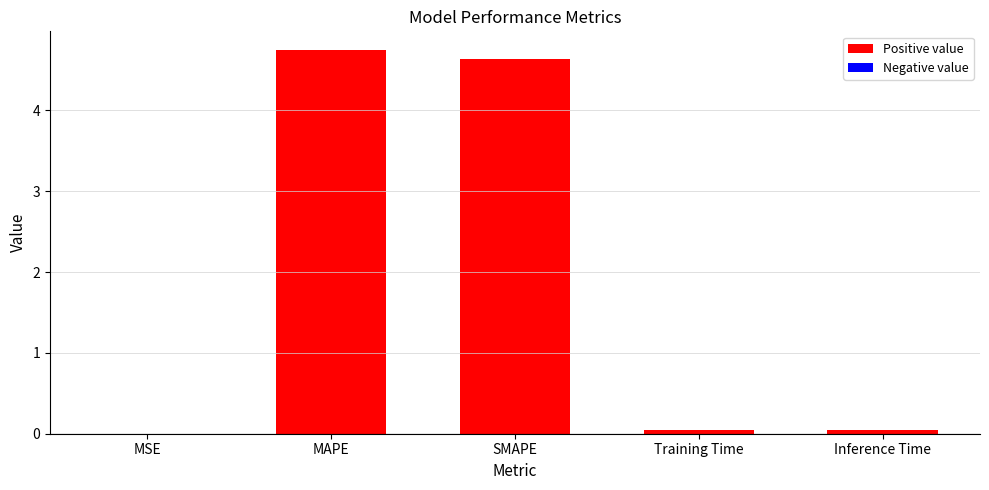

Which has a higher value, SMAPE or Inference Time?

SMAPE